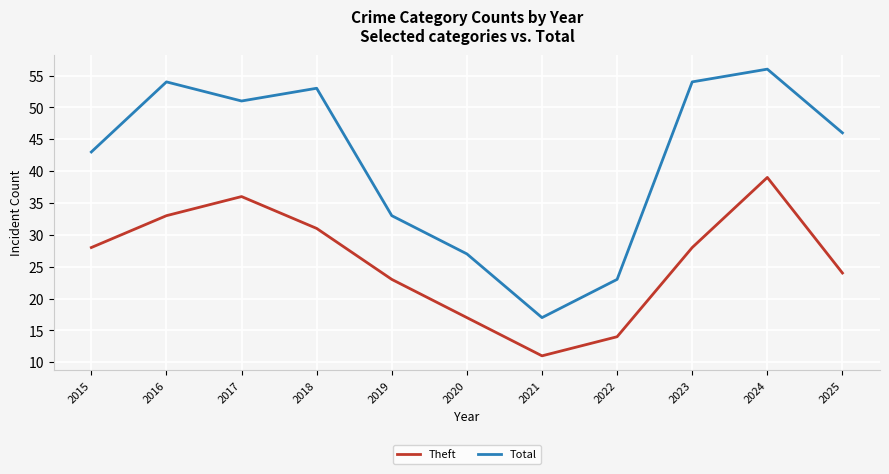

Reading right to left, what are all the values shown in this chart?

Theft: 2025=24	2024=39	2023=28	2022=14	2021=11	2020=17	2019=23	2018=31	2017=36	2016=33	2015=28
Total: 2025=46	2024=56	2023=54	2022=23	2021=17	2020=27	2019=33	2018=53	2017=51	2016=54	2015=43